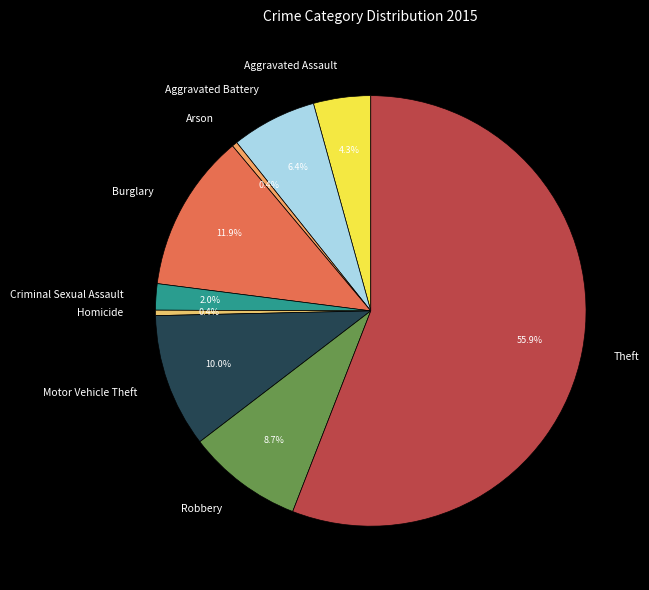

Which has a higher value, Aggravated Battery or Criminal Sexual Assault?

Aggravated Battery